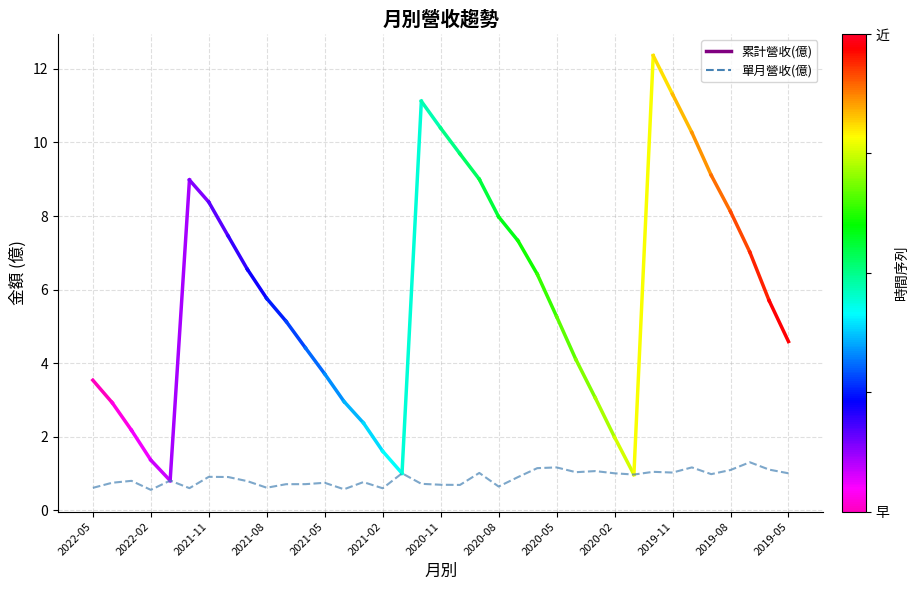

Does the chart have visible grid lines?

Yes